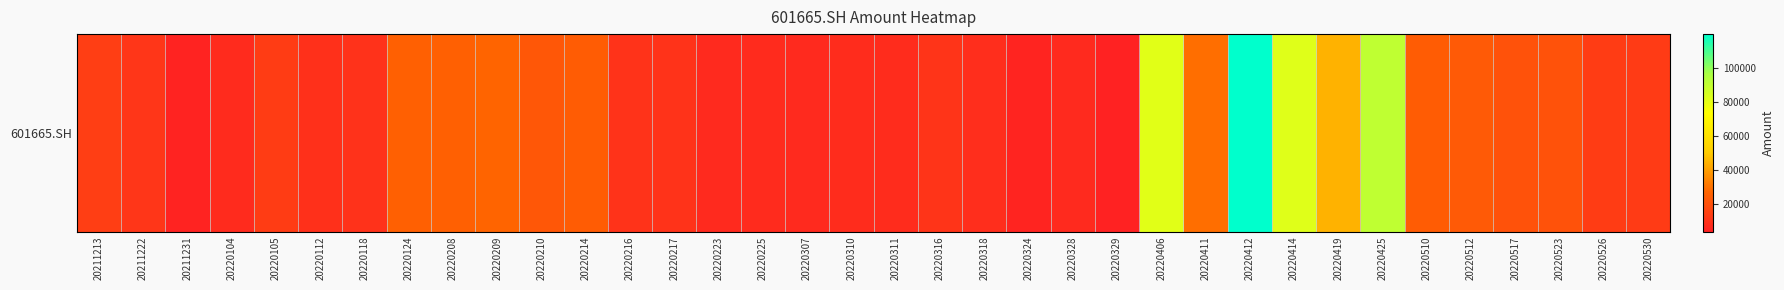

At which label is the value closest to 61835?

20220419